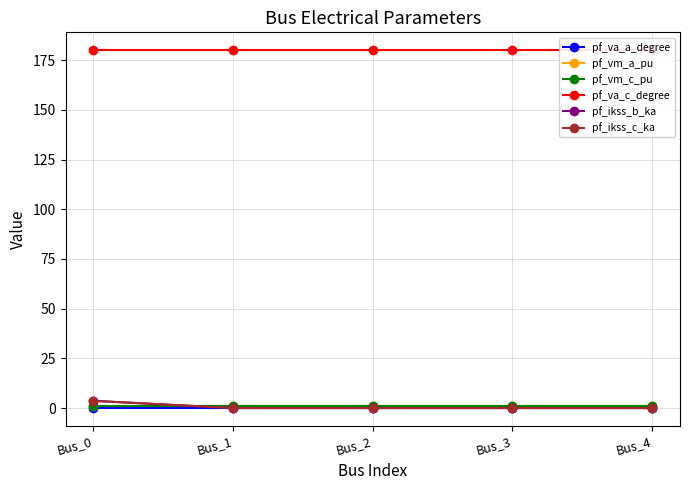

At which category does the chart reach its minimum across all series?

Bus_1